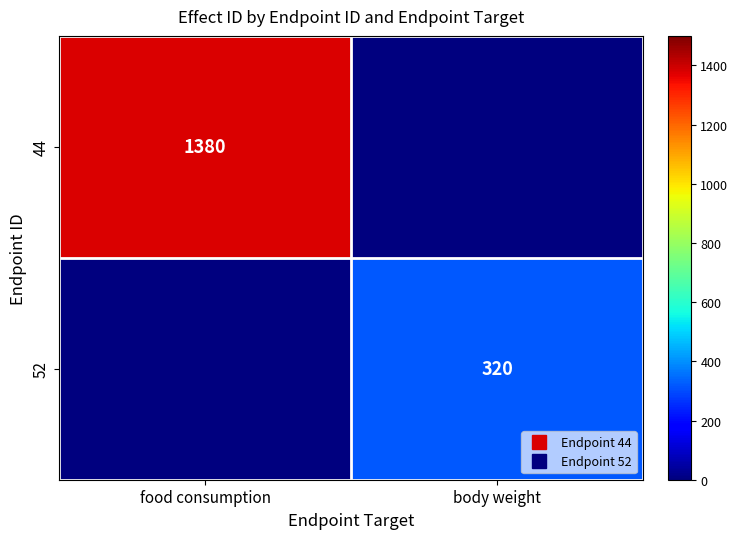

How many series are shown in this chart?

2